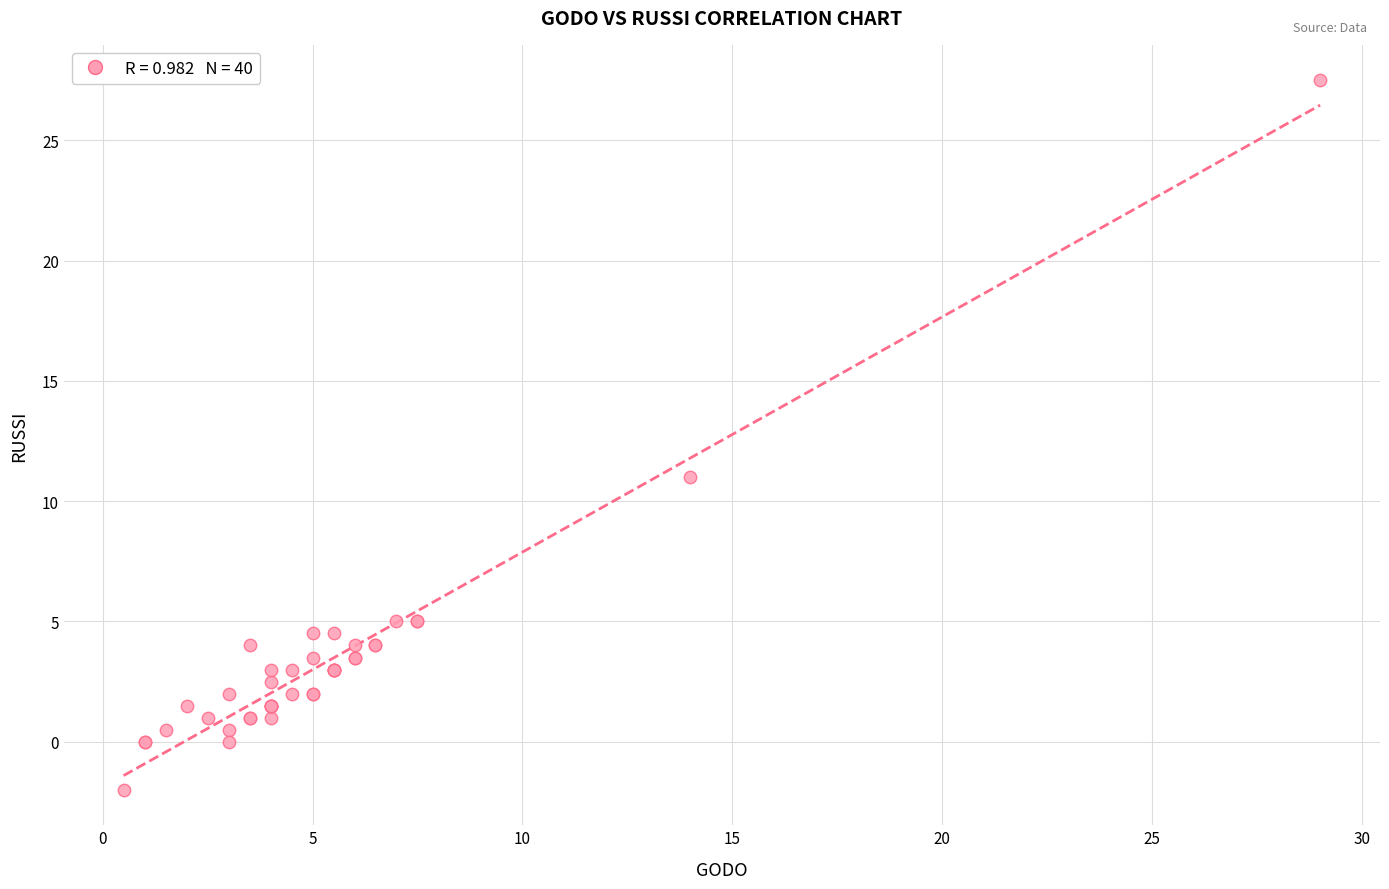

What Y value in the scatter plot is closest to 12?

11.0